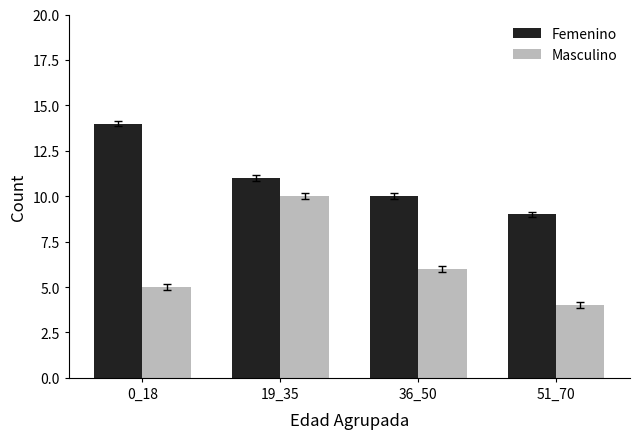

Reading left to right, list all the values displayed in this chart.

Femenino: 0_18=14	19_35=11	36_50=10	51_70=9
Masculino: 0_18=5	19_35=10	36_50=6	51_70=4